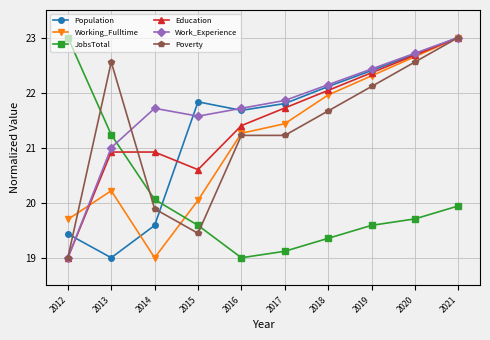

Where is the first local maximum for Work_Experience?

2014